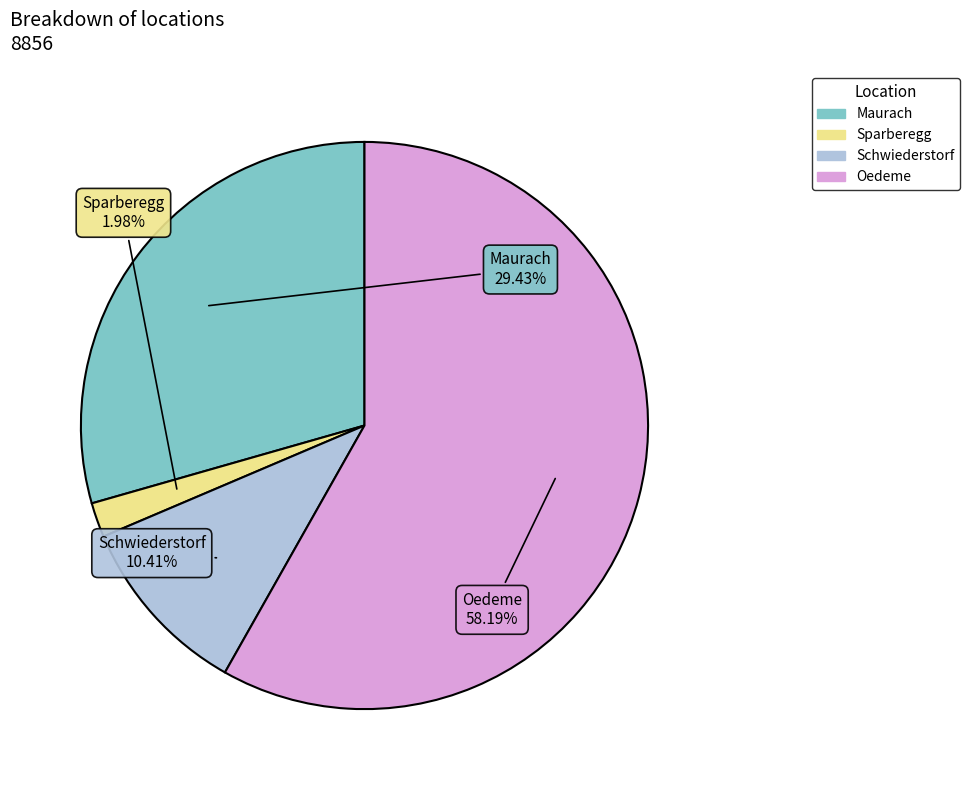

Which has a higher value, Maurach or Schwiederstorf?

Maurach